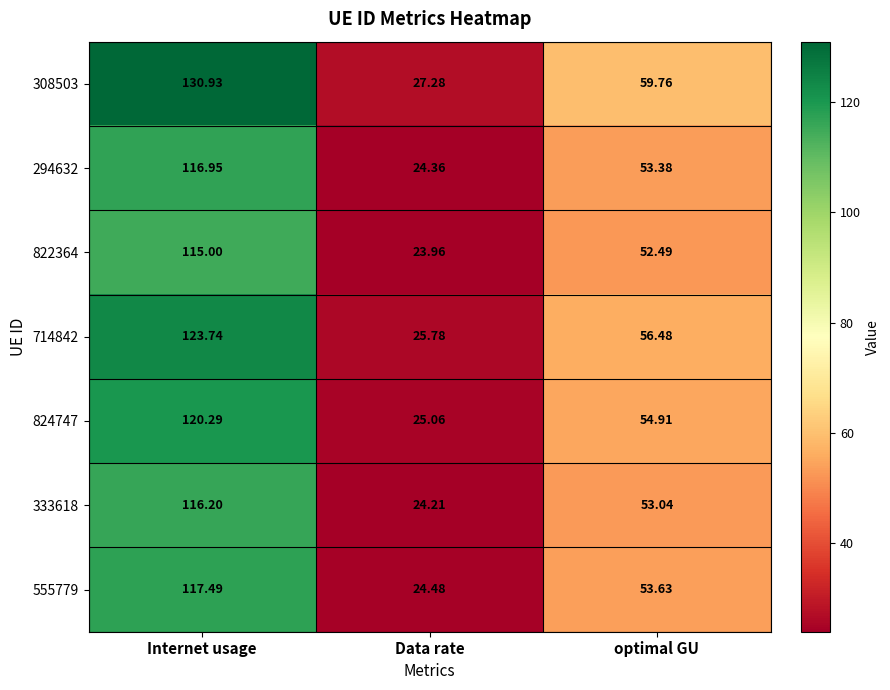

Rank the categories by 294632 value from lowest to highest.

Data rate, optimal GU, Internet usage